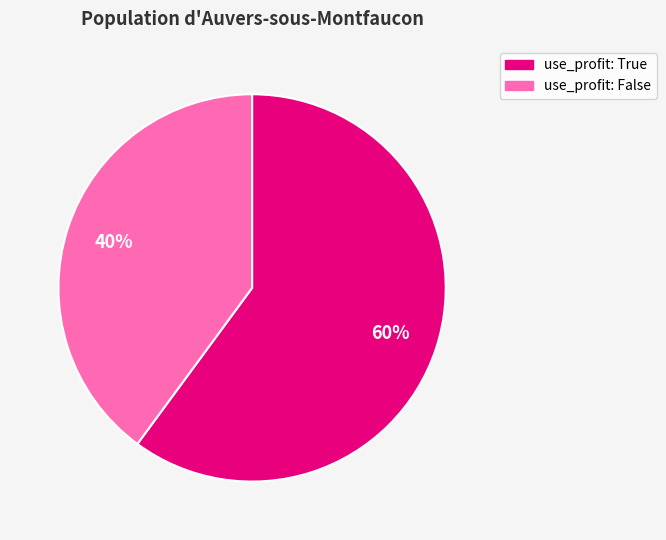

Is the sum of use_profit: True and use_profit: False greater than half?

Yes